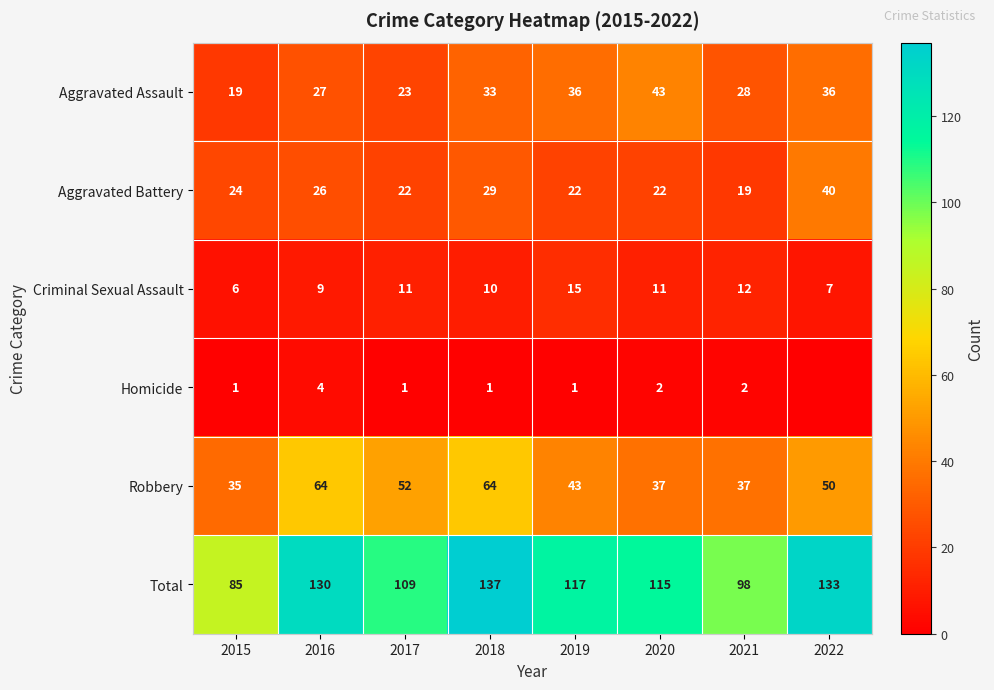

The Total series shows 129 at 2021. True or false?

False